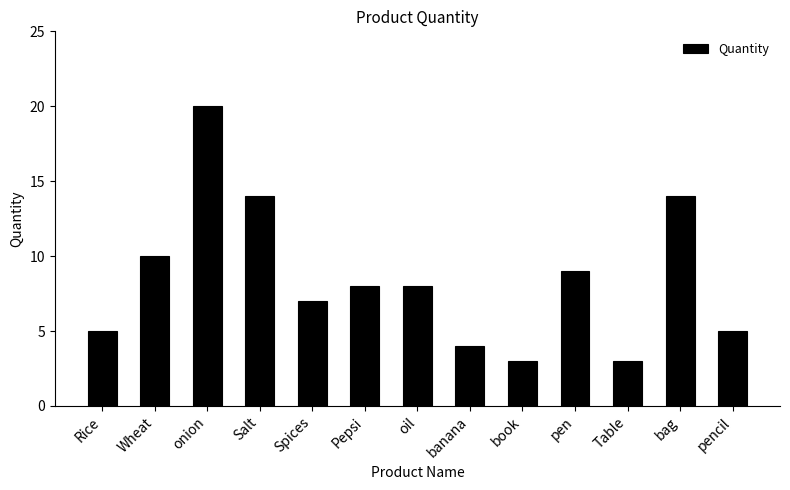

Reading left to right, what are all the values shown in this chart?

Rice=5	Wheat=10	onion=20	Salt=14	Spices=7	Pepsi=8	oil=8	banana=4	book=3	pen=9	Table=3	bag=14	pencil=5